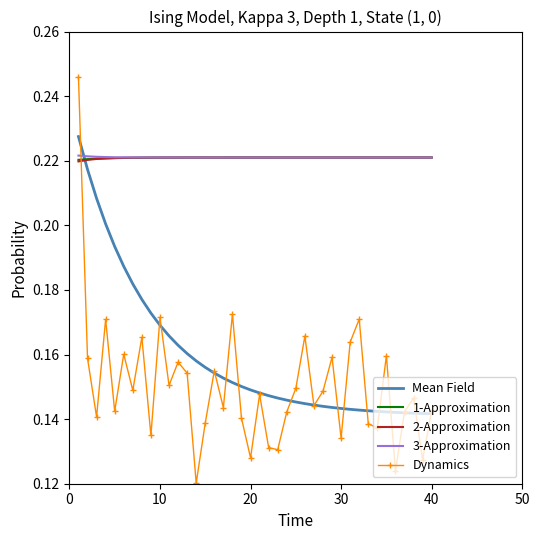

How many intersections are there between Dynamics and 2-Approximation?

1